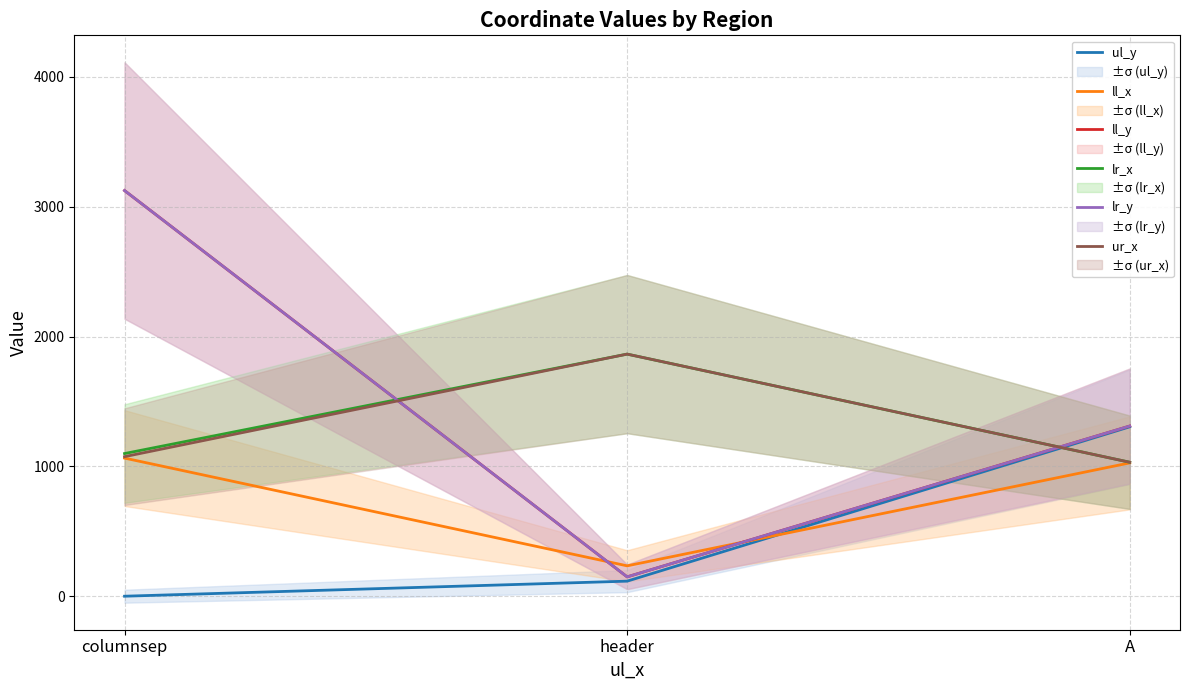

Between header and A, which is larger?

A